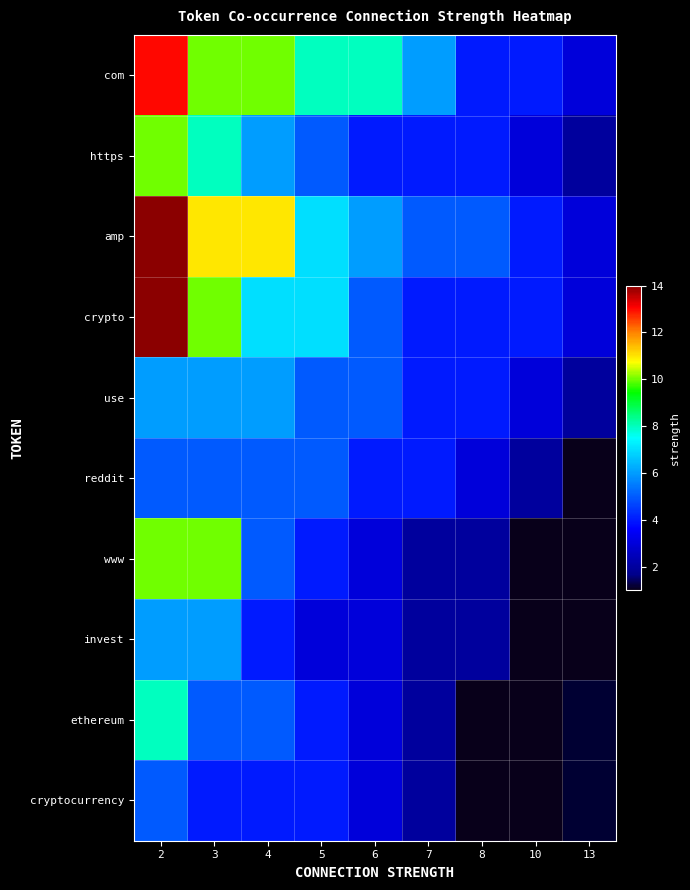

At how many categories does at least one series exceed 7?

5